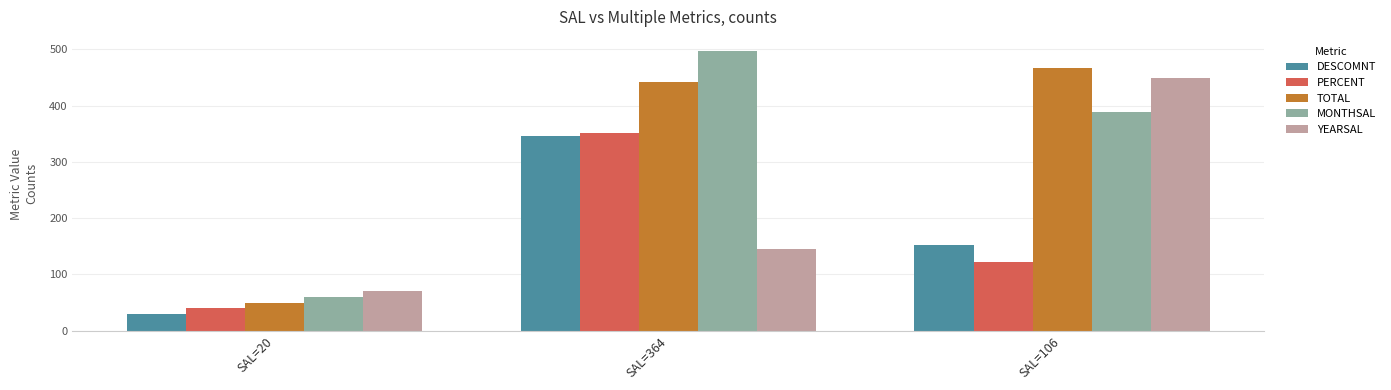

Rank the series at SAL=364 from highest to lowest value.

MONTHSAL, TOTAL, PERCENT, DESCOMNT, YEARSAL